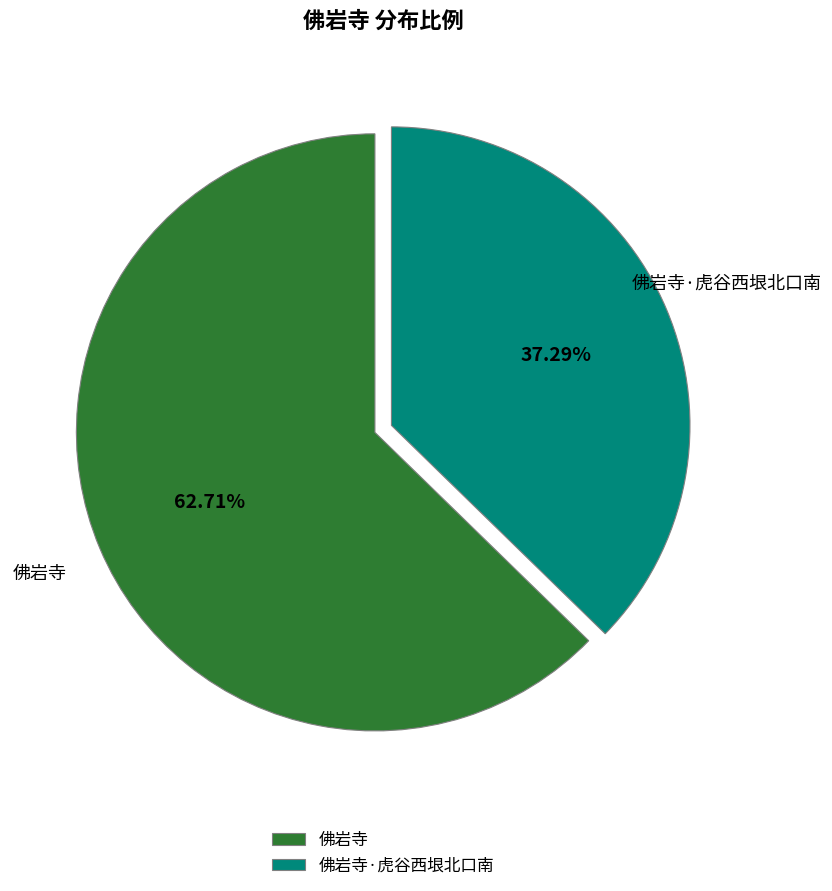

Rank the categories by value from lowest to highest.

佛岩寺·虎谷西垠北口南, 佛岩寺